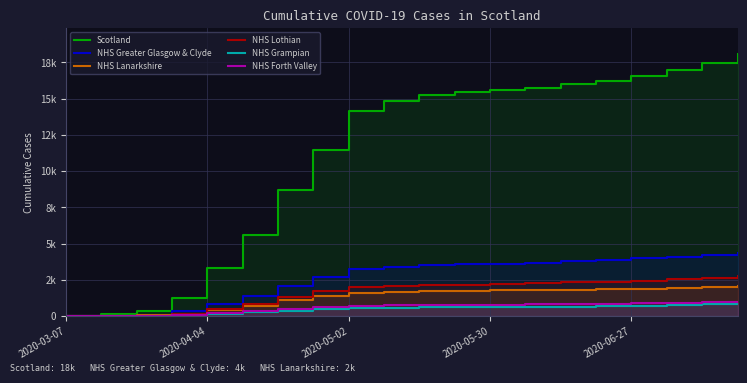

Is the value of Scotland at 2020-06-27 greater than the value of NHS Forth Valley at 18?

Yes